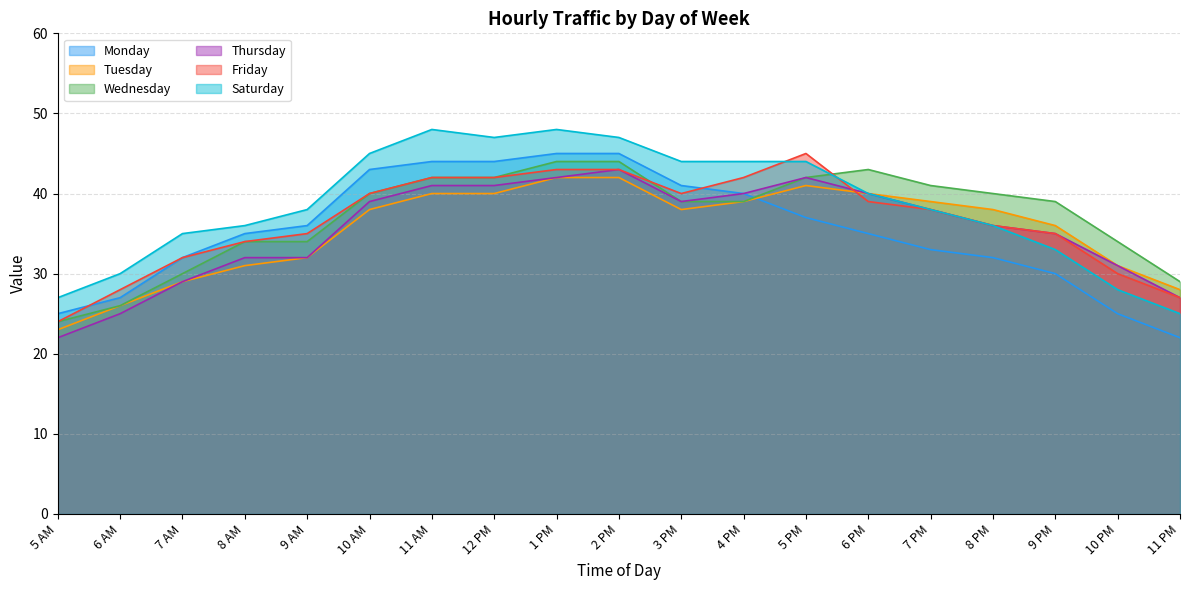

The value of Saturday at 8 AM is 24. True or false?

False